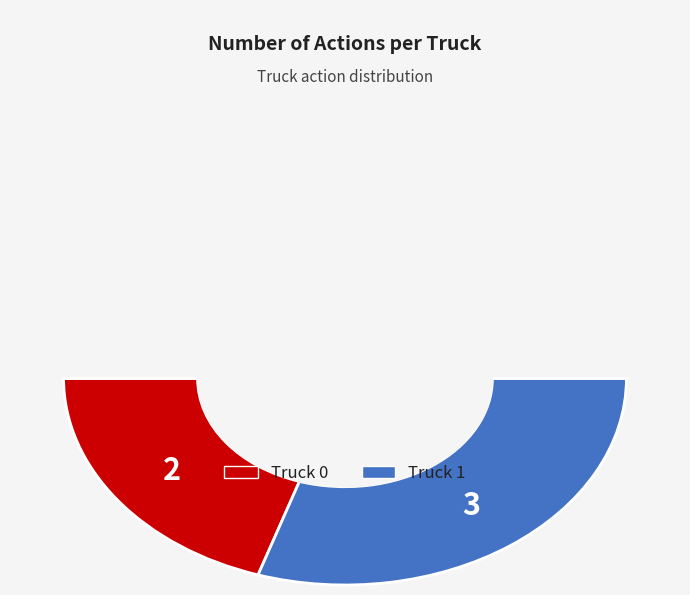

Which category has the biggest portion of the pie?

Truck 1